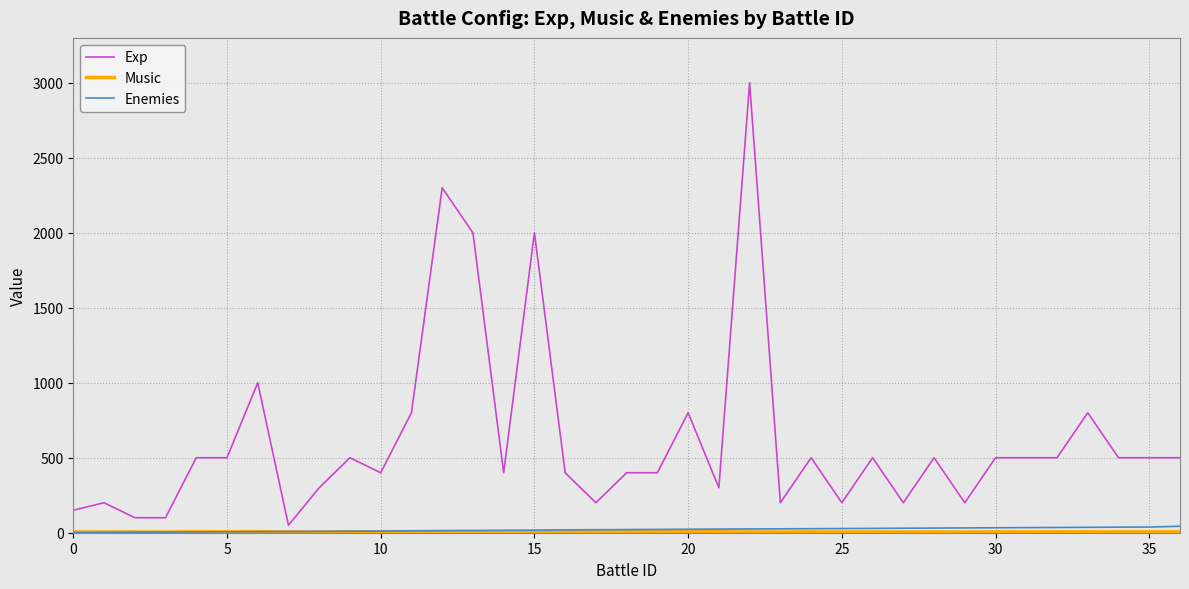

Which series has the largest total across all categories?

Exp